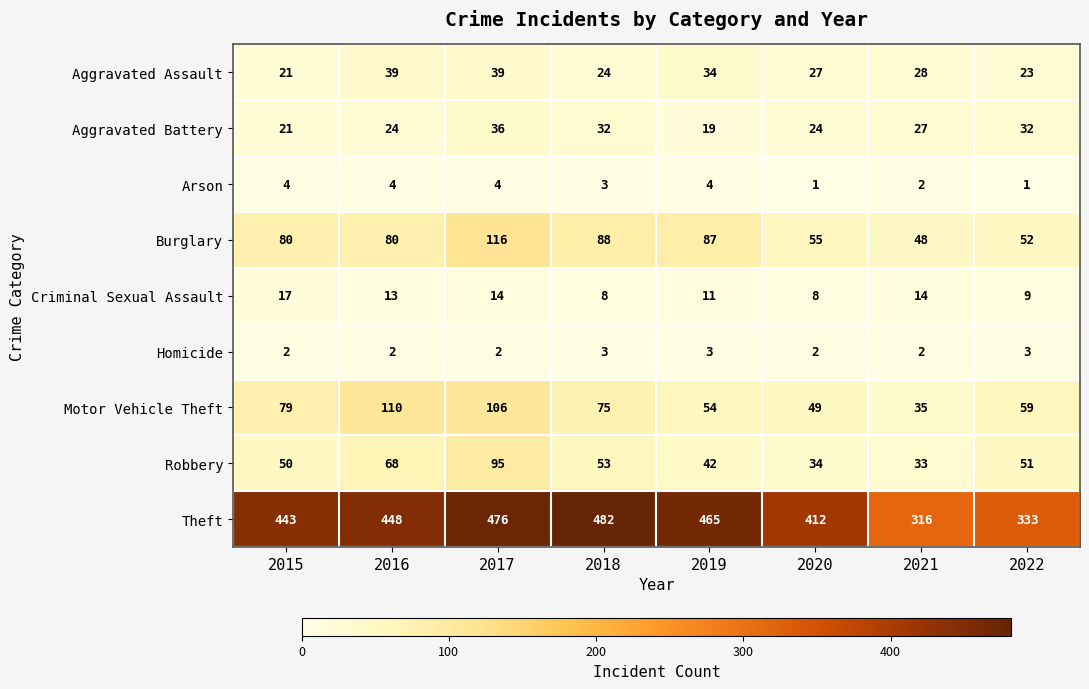

Which series has the widest spread of values?

Theft